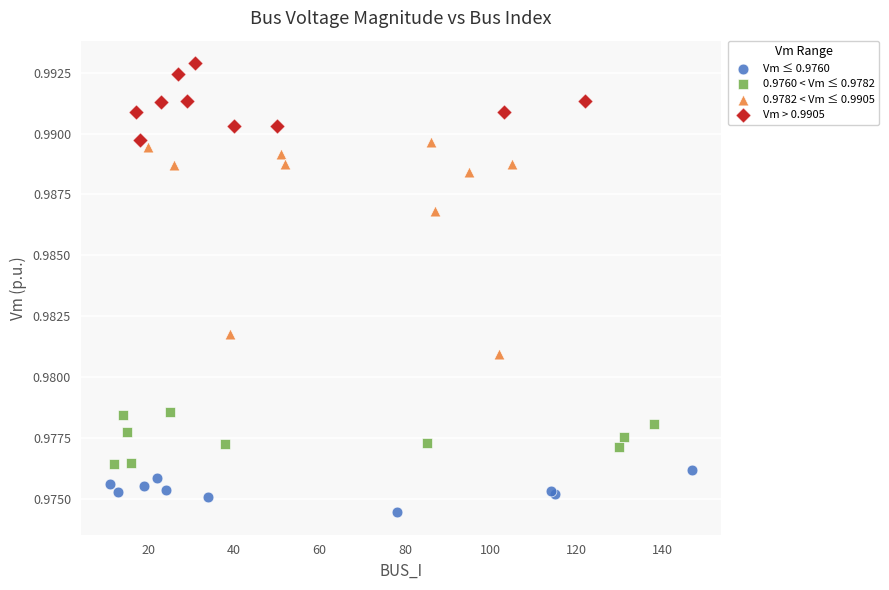

Which series reaches the maximum Y coordinate?

Vm > 0.9905